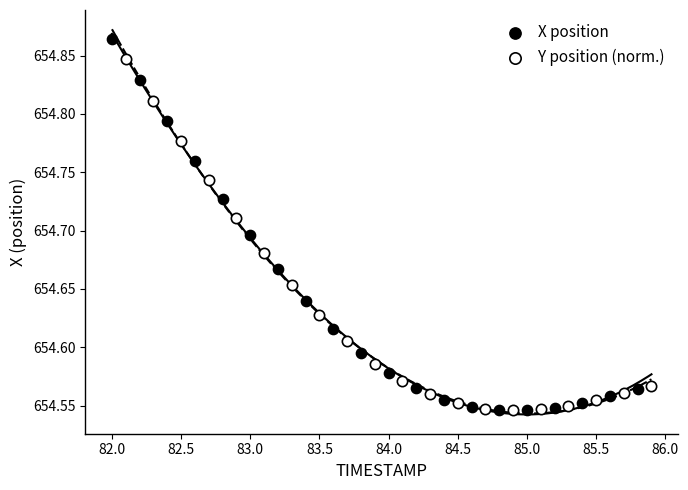

Which series has the largest Y range (max minus min)?

X position